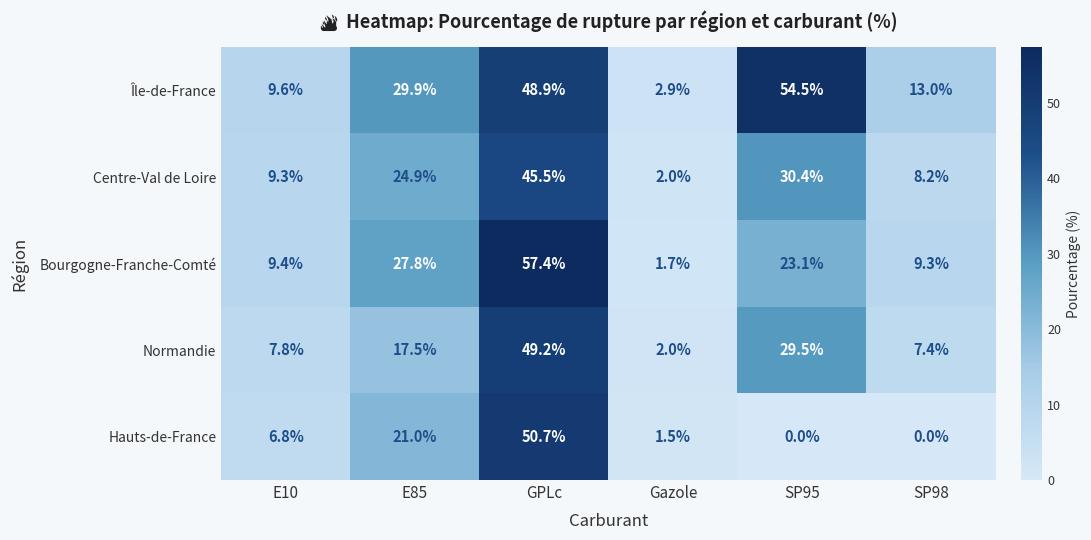

Where is Hauts-de-France nearest to the value 25?

E85